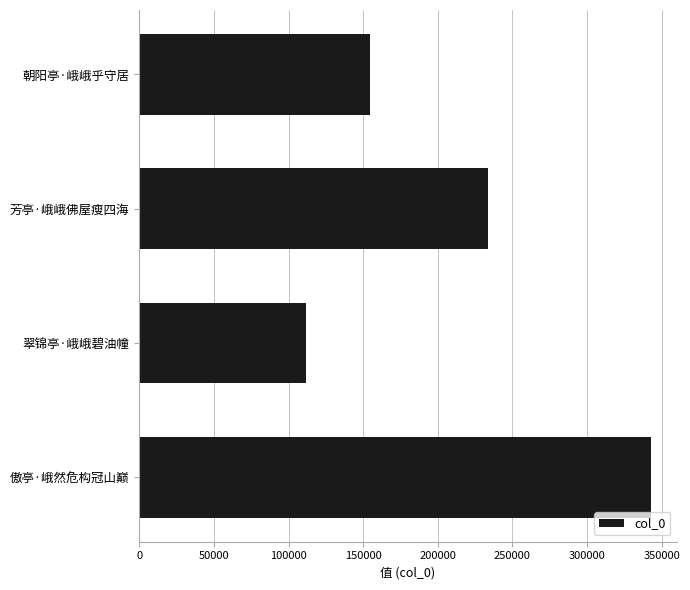

Between 翠锦亭·峨峨碧油幢 and 芳亭·峨峨佛屋瘦四海, which is larger?

芳亭·峨峨佛屋瘦四海